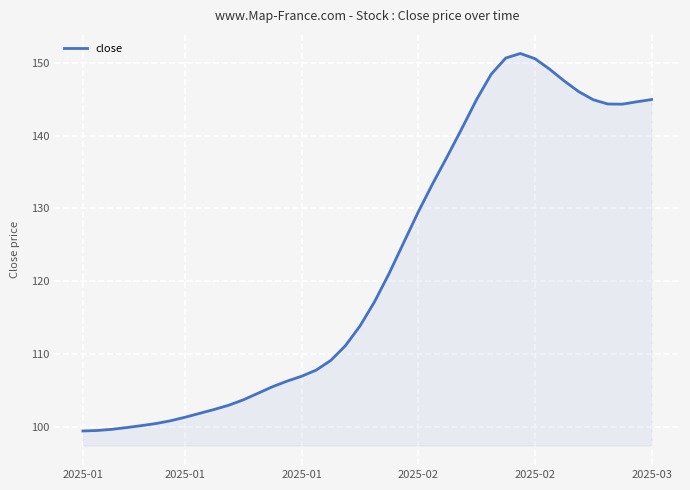

What is the difference between the maximum and minimum values?

51.8